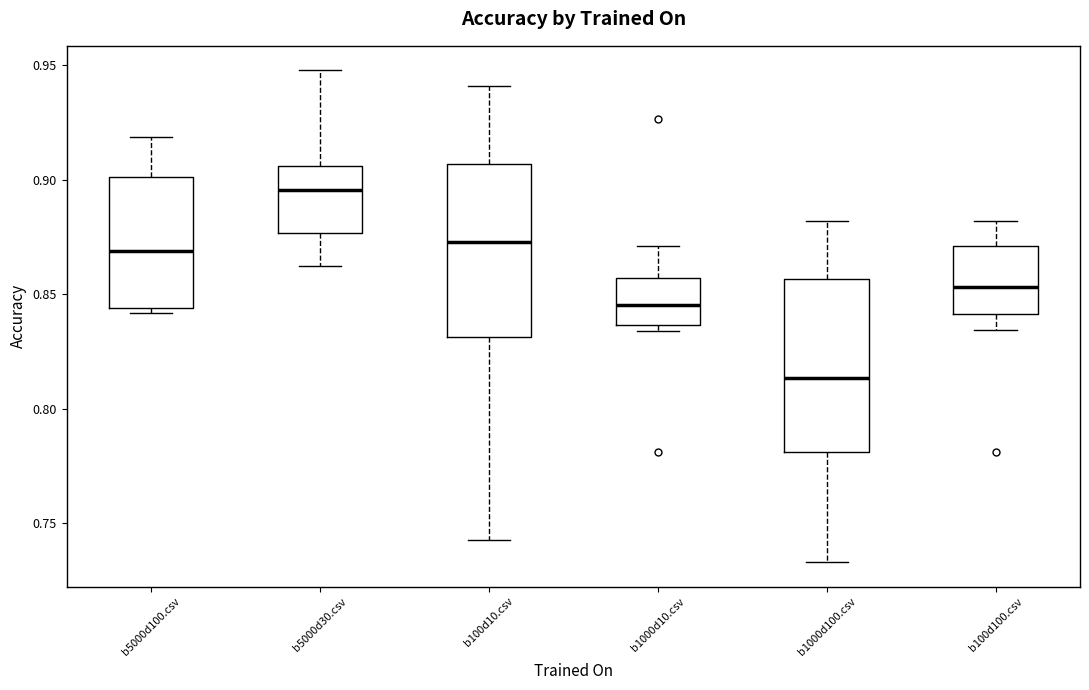

Which box has the highest median line?

b5000d30.csv